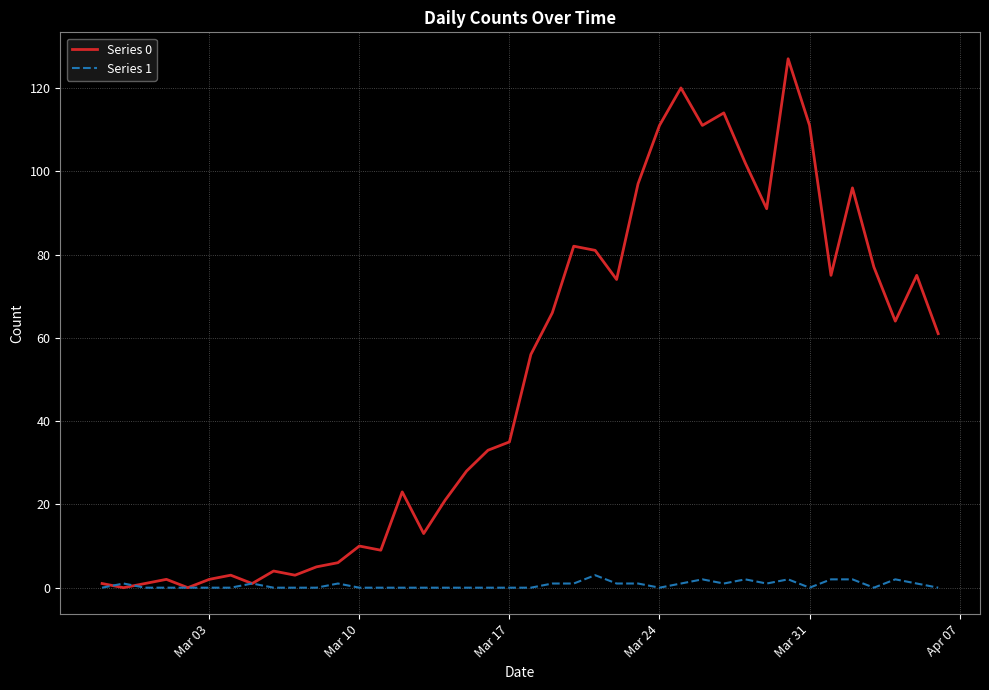

List the series in order of their overall mean, lowest first.

Series 1, Series 0